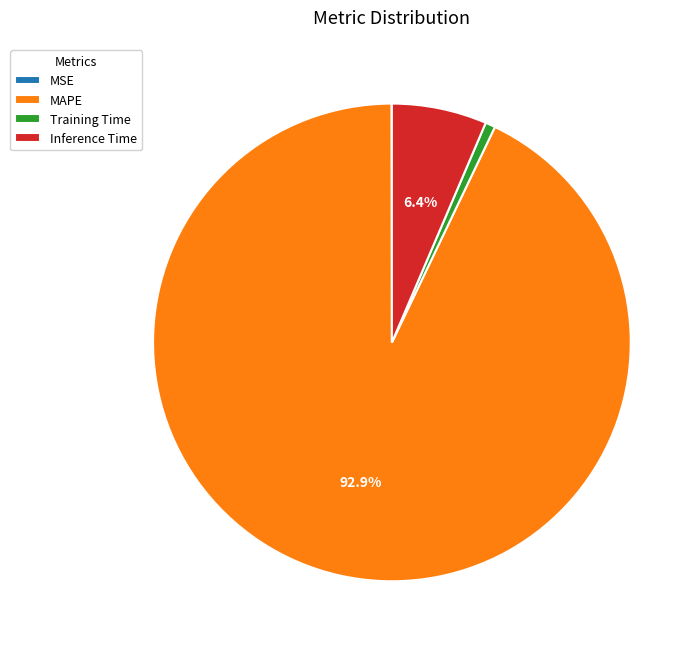

Is there any slice that represents more than half of the pie?

Yes